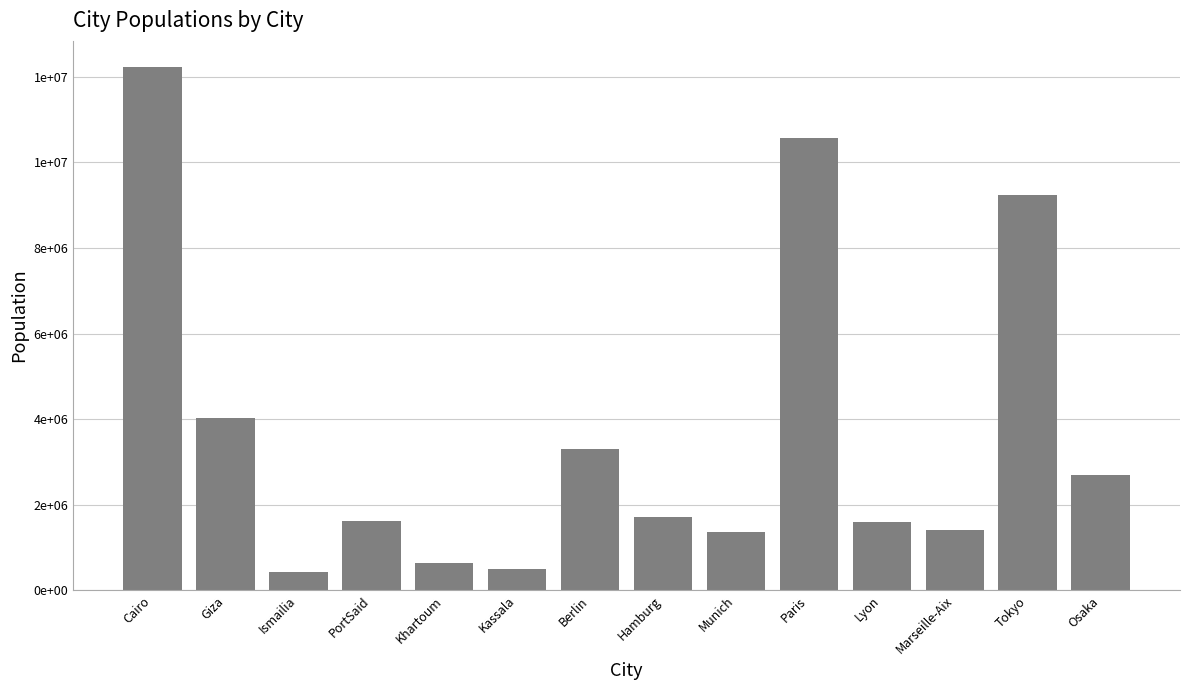

Does the chart contain any negative values?

No